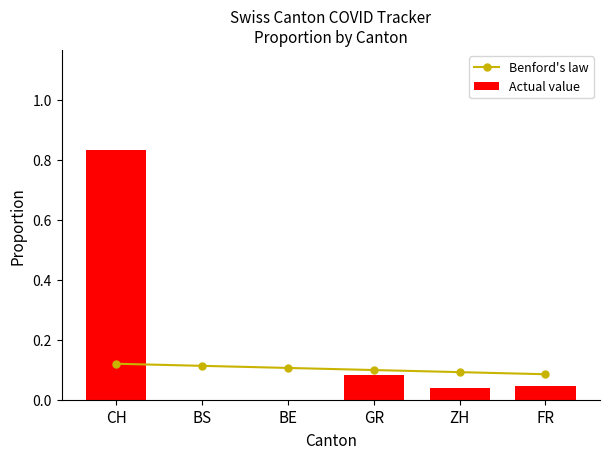

The Actual value series shows 0.0 at BE. True or false?

True